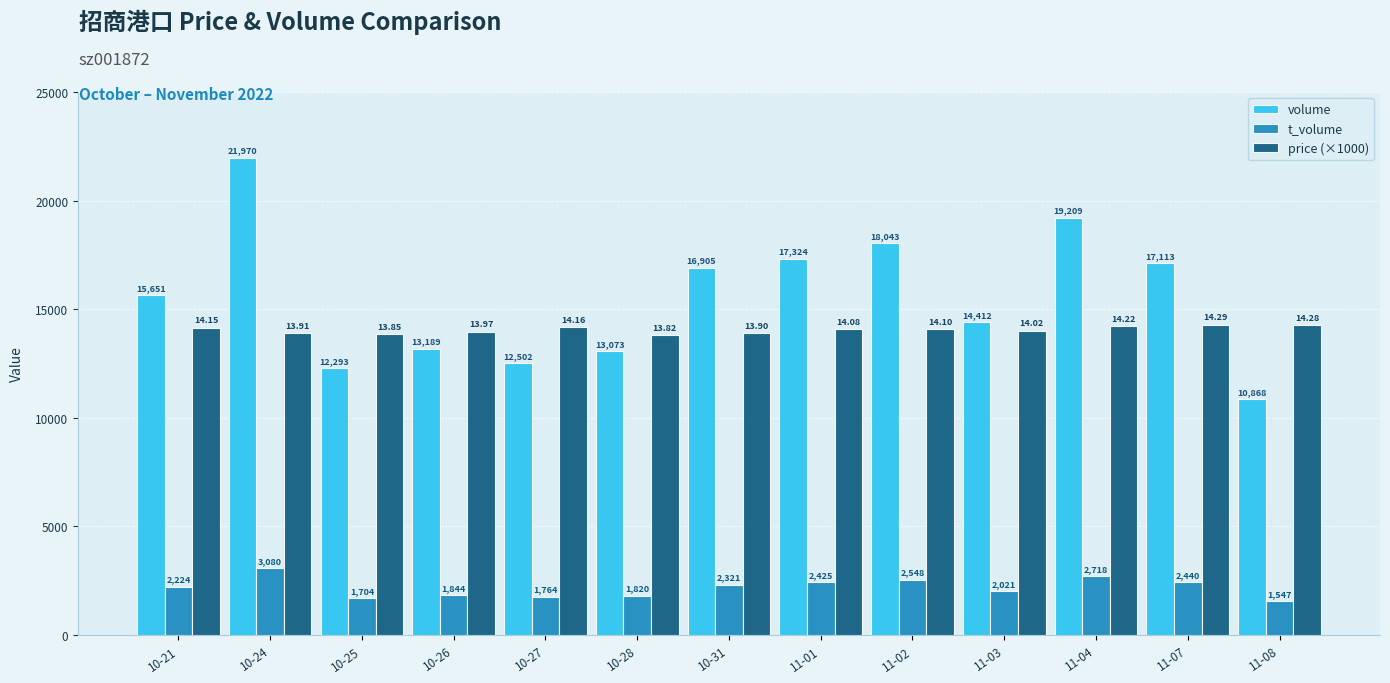

The value of t_volume at 10-26 is 605. True or false?

False